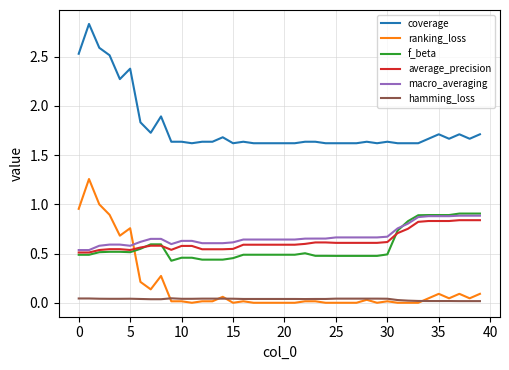

Which series has the largest total across all categories?

coverage